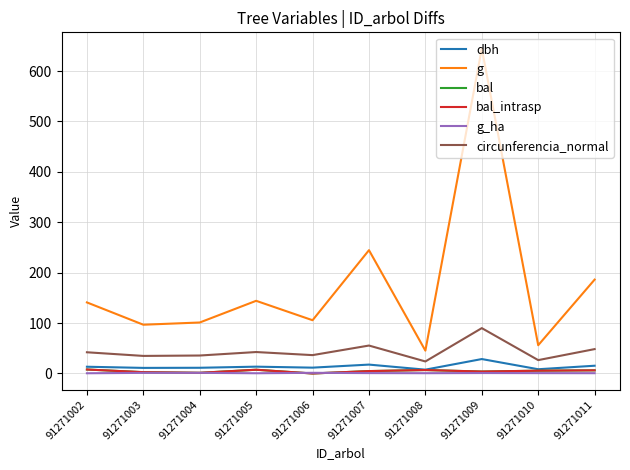

Reading left to right, list all the values displayed in this chart.

dbh: 91271002=13.4	91271003=11.1	91271004=11.3	91271005=13.6	91271006=11.6	91271007=17.6	91271008=7.6	91271009=28.6	91271010=8.4	91271011=15.4
g: 91271002=141.0	91271003=96.8	91271004=101.2	91271005=144.2	91271006=105.7	91271007=244.7	91271008=45.4	91271009=644.7	91271010=56.1	91271011=186.3
bal: 91271002=7.9	91271003=2.6	91271004=1.4	91271005=7.4	91271006=0.0	91271007=4.8	91271008=6.9	91271009=3.9	91271010=5.6	91271011=6.3
bal_intrasp: 91271002=7.9	91271003=2.6	91271004=1.4	91271005=7.4	91271006=0.0	91271007=4.8	91271008=6.9	91271009=3.9	91271010=5.6	91271011=6.3
g_ha: 91271002=0.5	91271003=1.2	91271004=1.3	91271005=0.5	91271006=1.4	91271007=0.8	91271008=0.6	91271009=0.9	91271010=0.7	91271011=0.6
circunferencia_normal: 91271002=42.1	91271003=34.9	91271004=35.7	91271005=42.6	91271006=36.4	91271007=55.5	91271008=23.9	91271009=90.0	91271010=26.6	91271011=48.4